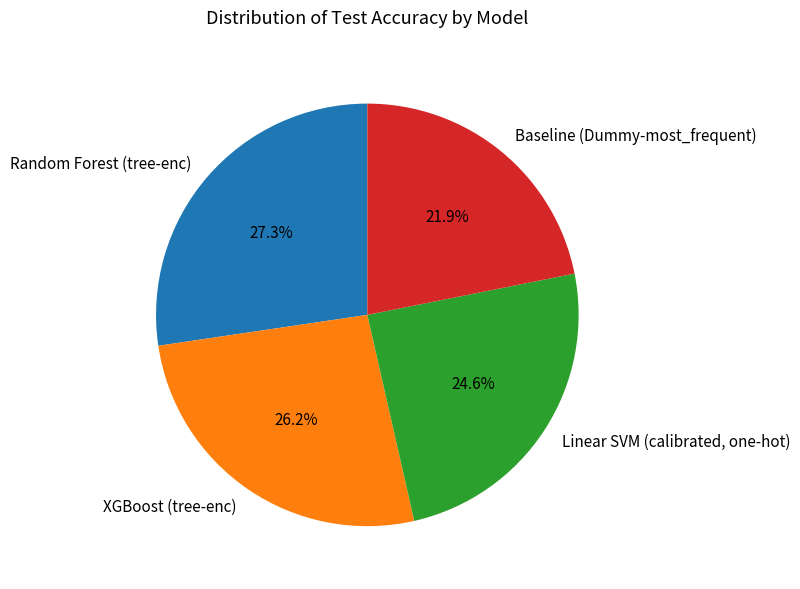

What is the largest slice in the pie chart?

Random Forest (tree-enc)